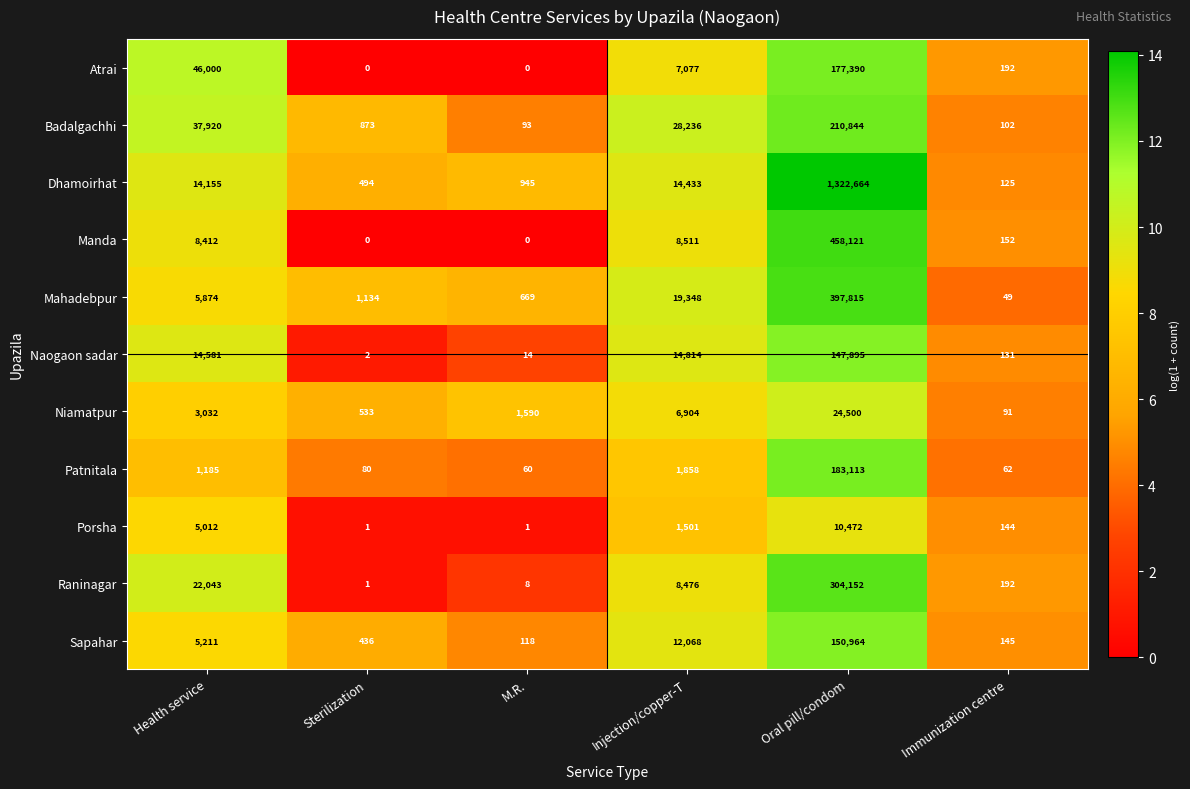

Which category has the highest value in the Badalgachhi series?

Oral pill/condom